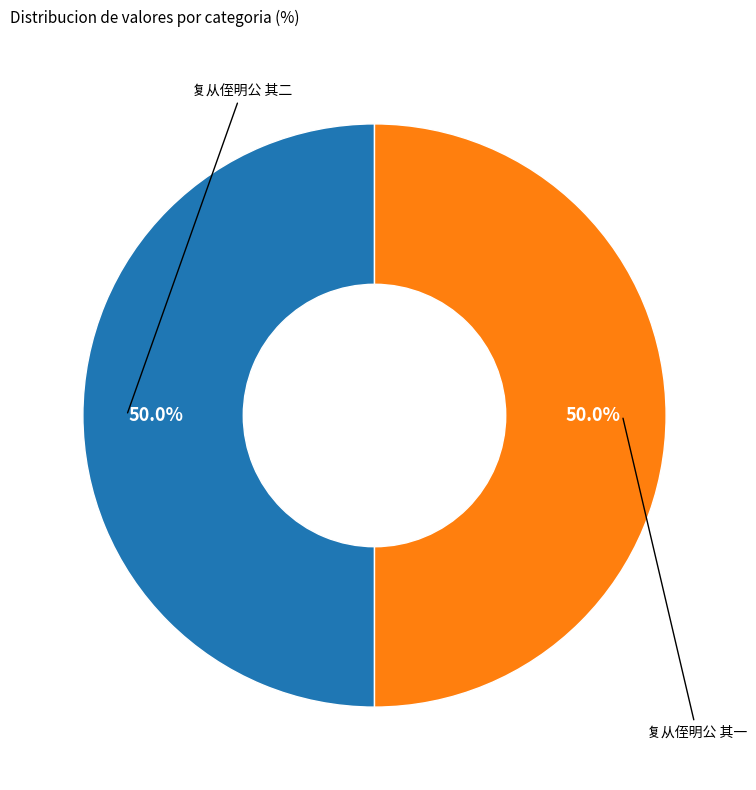

How many segments does this pie chart have?

2